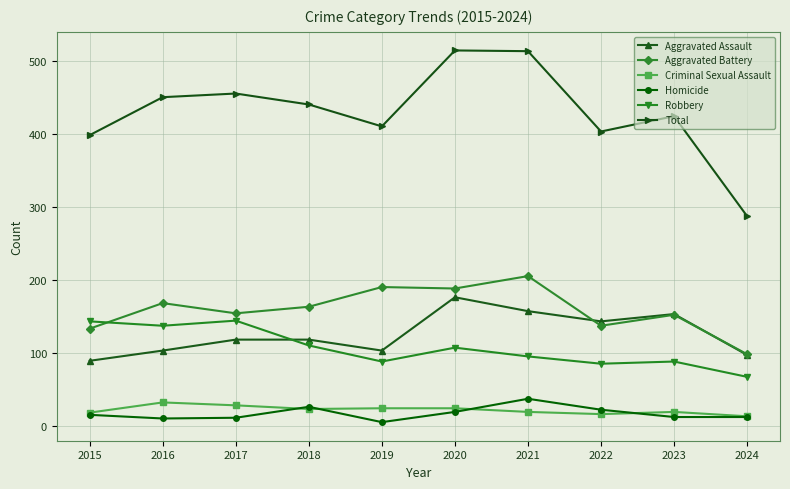

Which category has the lowest value in the Total series?

2024